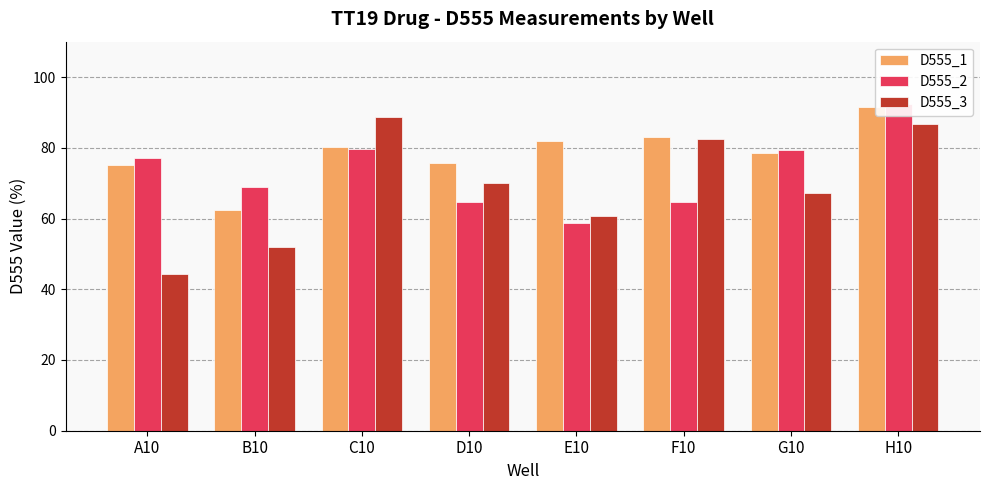

At C10, list the series in order from largest to smallest.

D555_3, D555_1, D555_2